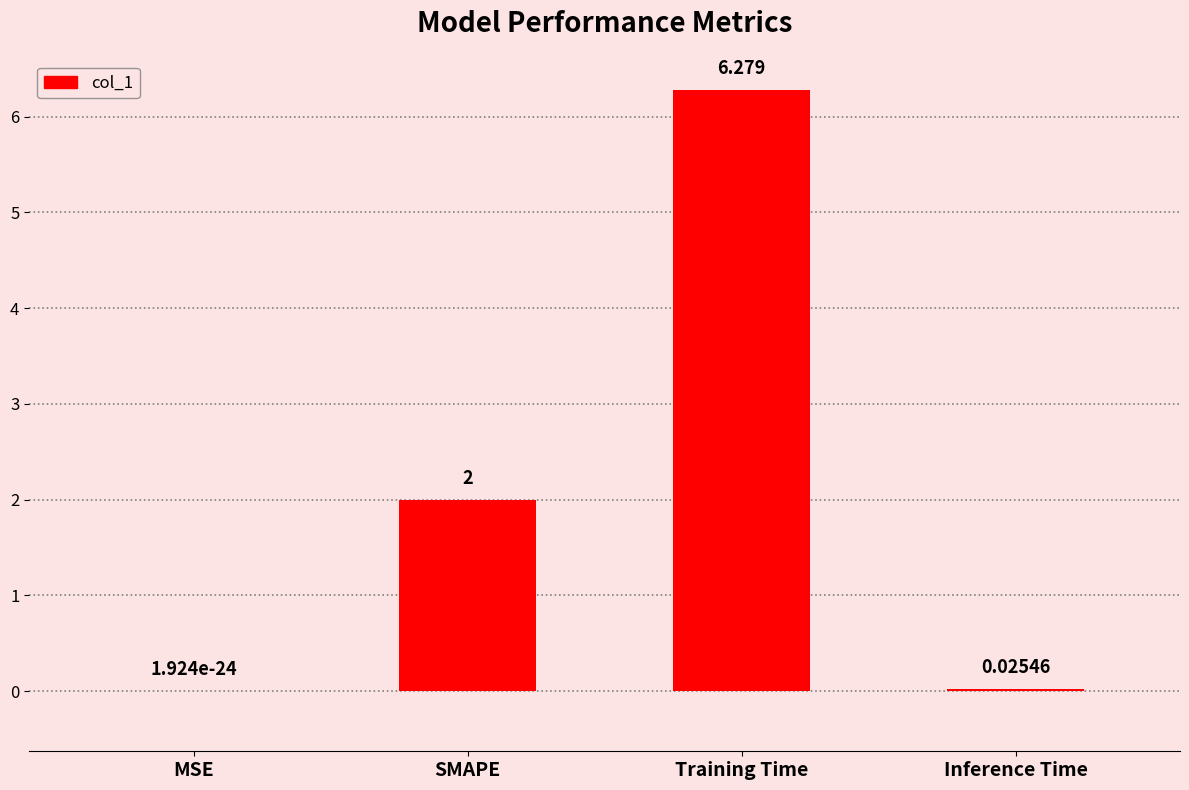

Does the chart contain stacked bars?

No